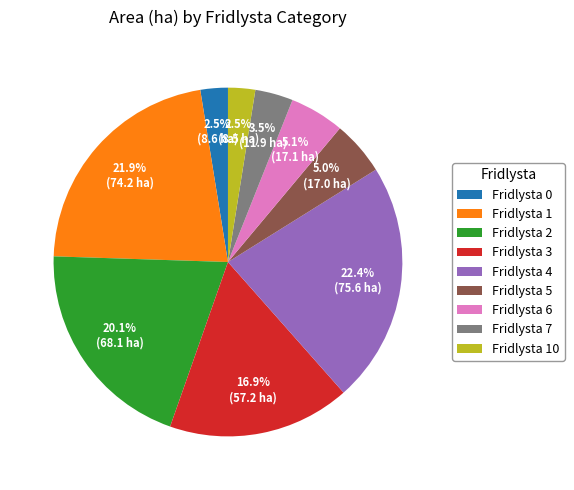

Between Fridlysta 5 and Fridlysta 2, which is larger?

Fridlysta 2